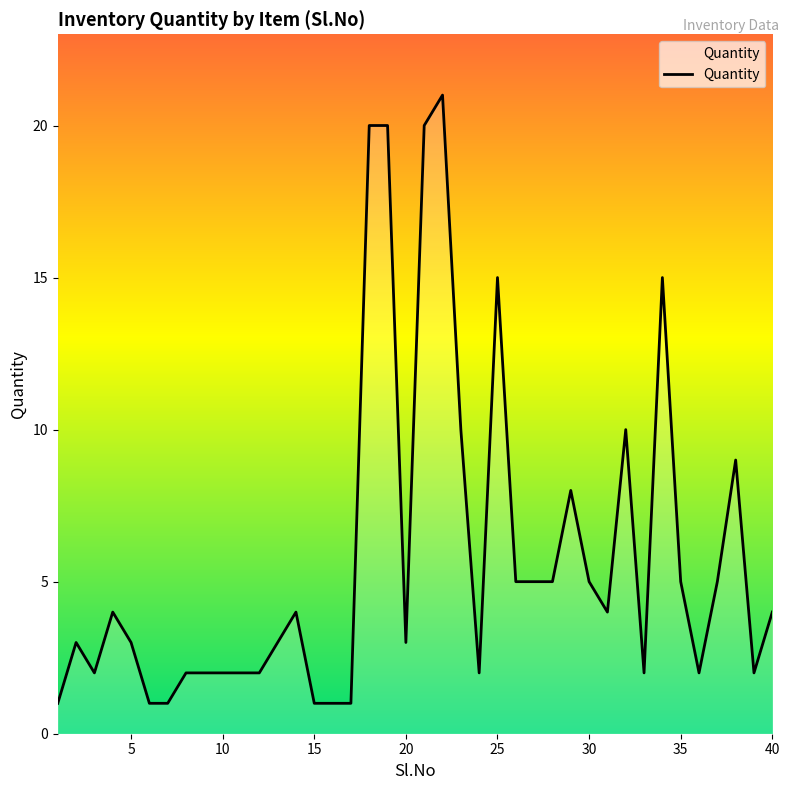

How many lines are shown in the chart?

1